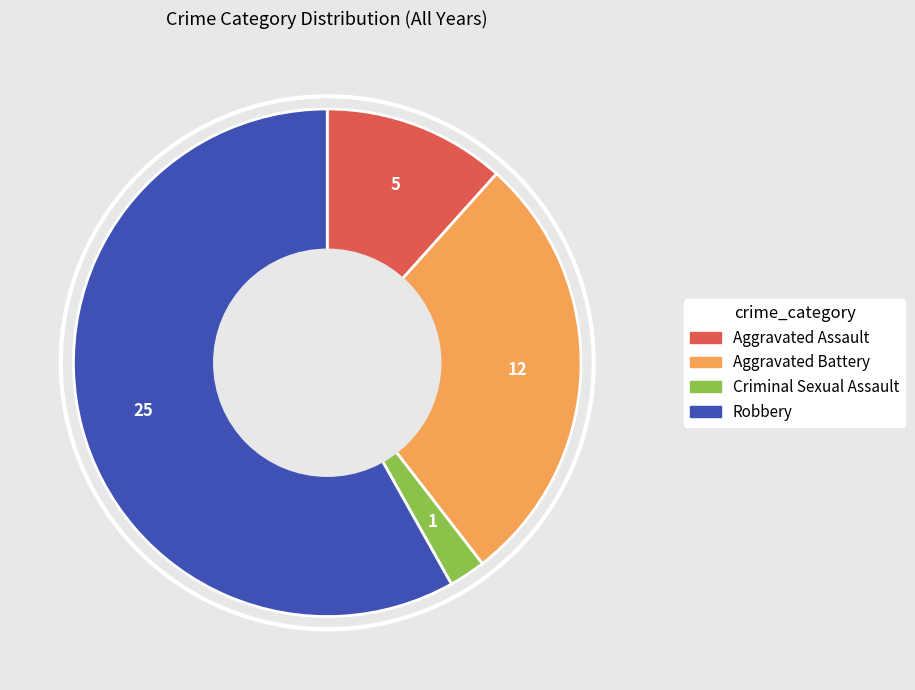

How many segments does this pie chart have?

4